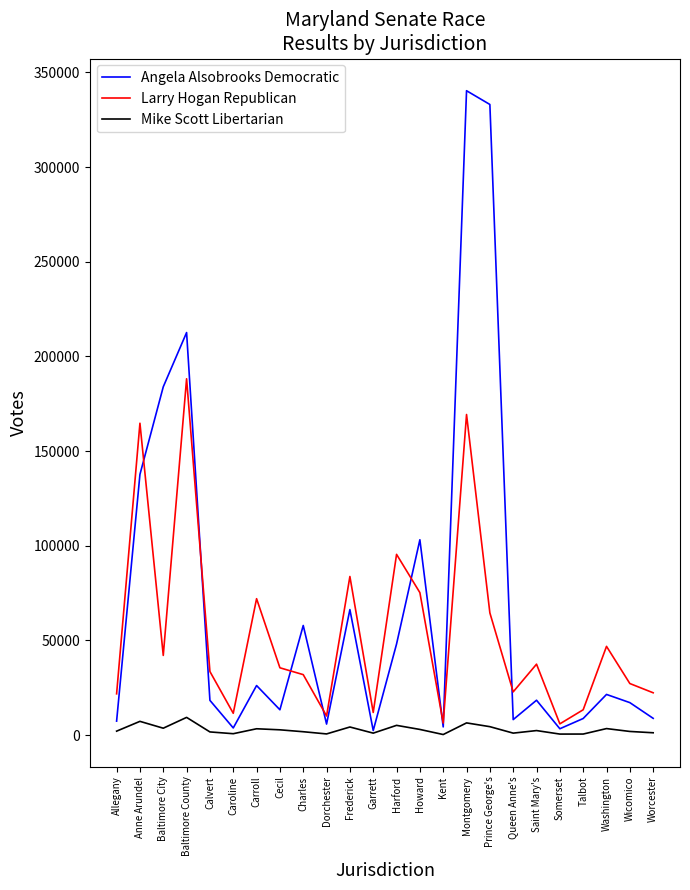

How many lines are shown in the chart?

3